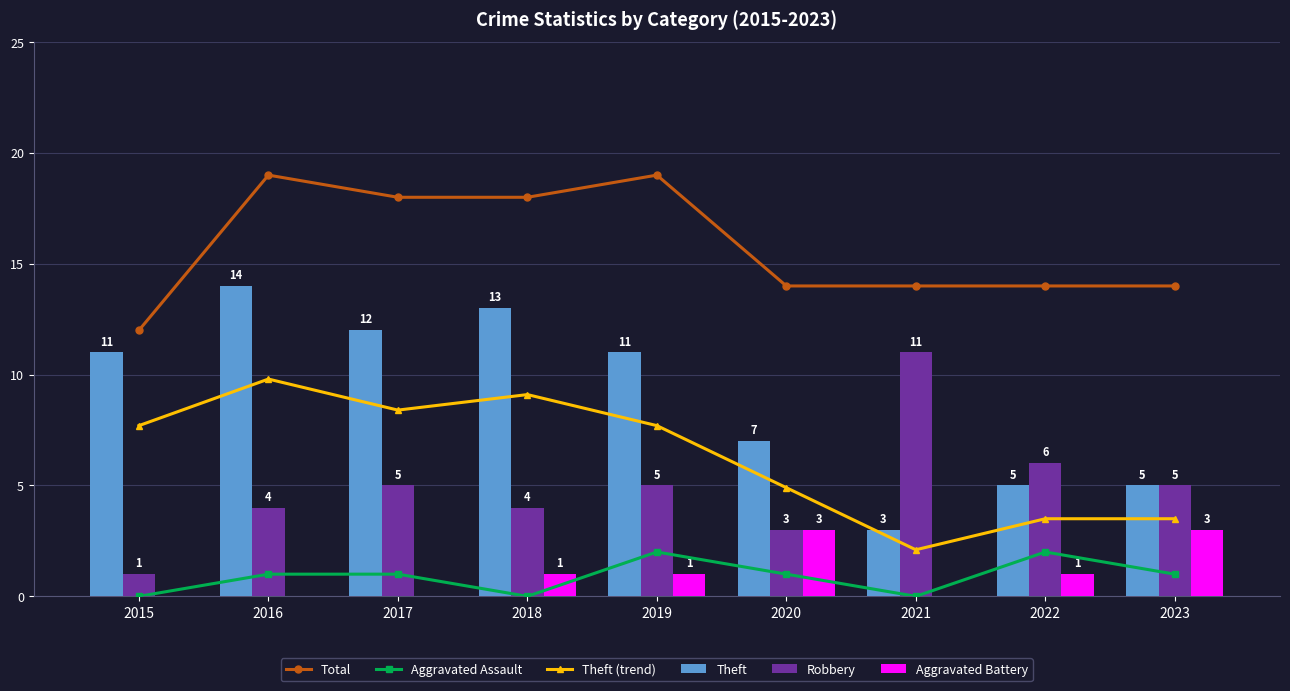

Which series has the largest range (max minus min)?

Theft